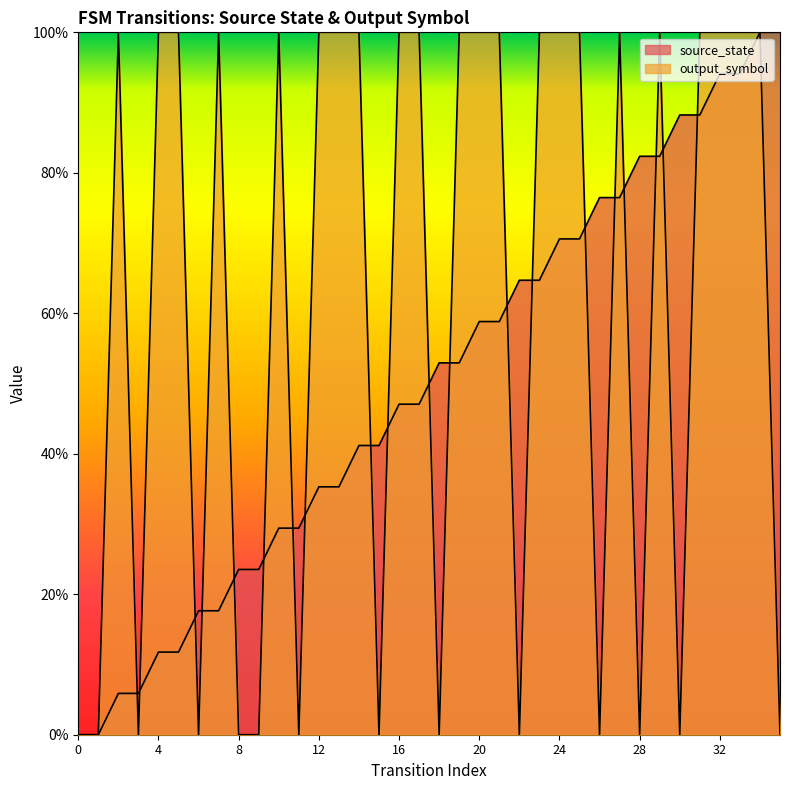

What is the total value across all series at 35?

1.0